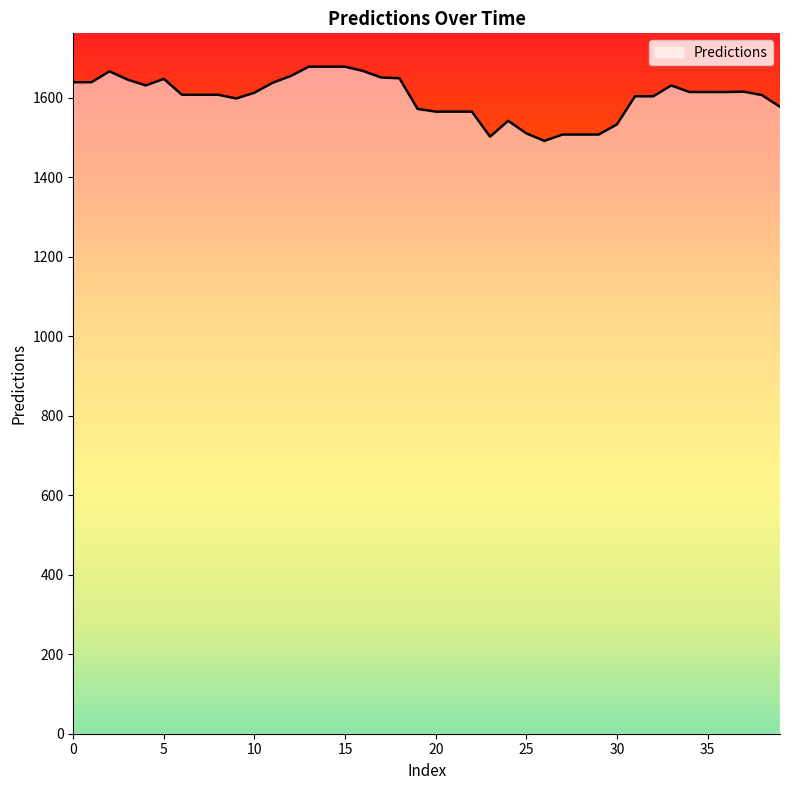

What is the minimum value shown in the chart?

1491.8